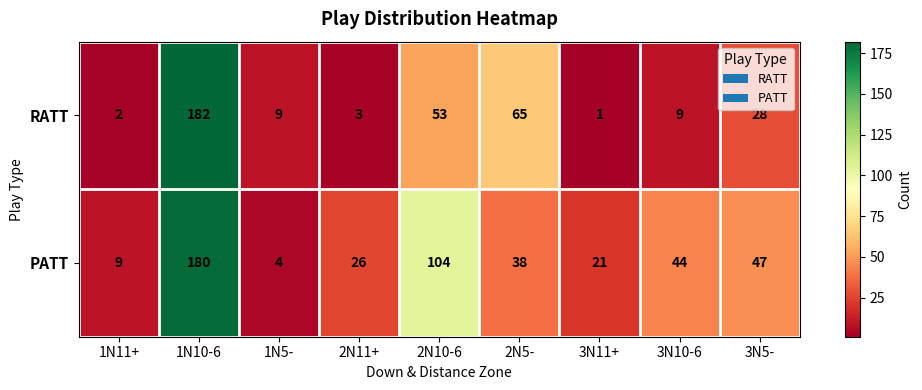

Reading left to right, transcribe all the data shown in this chart.

RATT: 1N11+=2	1N10-6=182	1N5-=9	2N11+=3	2N10-6=53	2N5-=65	3N11+=1	3N10-6=9	3N5-=28
PATT: 1N11+=9	1N10-6=180	1N5-=4	2N11+=26	2N10-6=104	2N5-=38	3N11+=21	3N10-6=44	3N5-=47